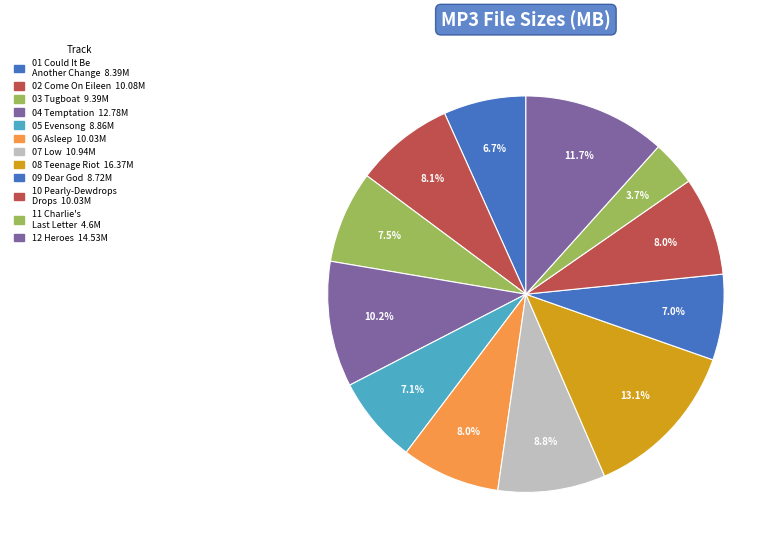

Which category has the biggest portion of the pie?

08 Teenage Riot.mp3